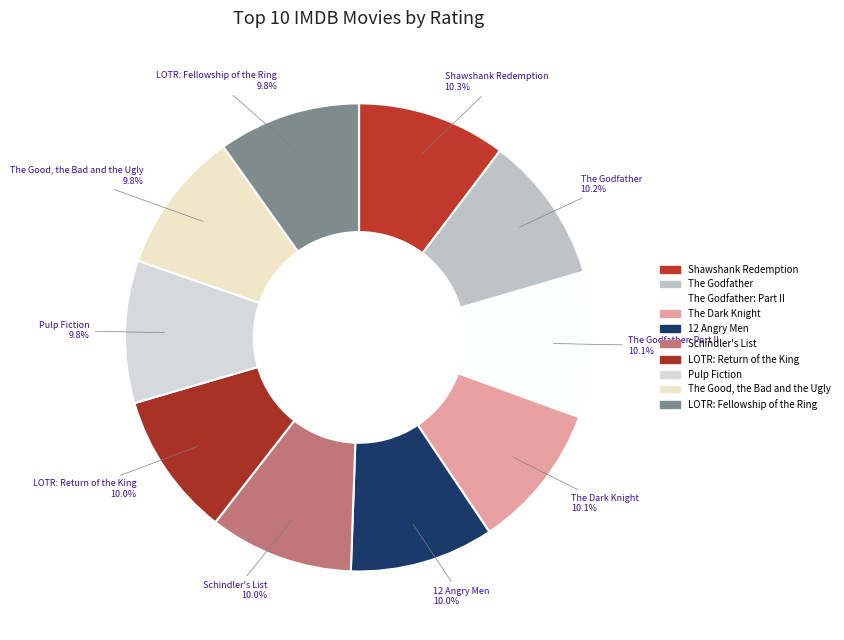

How many segments does this pie chart have?

10